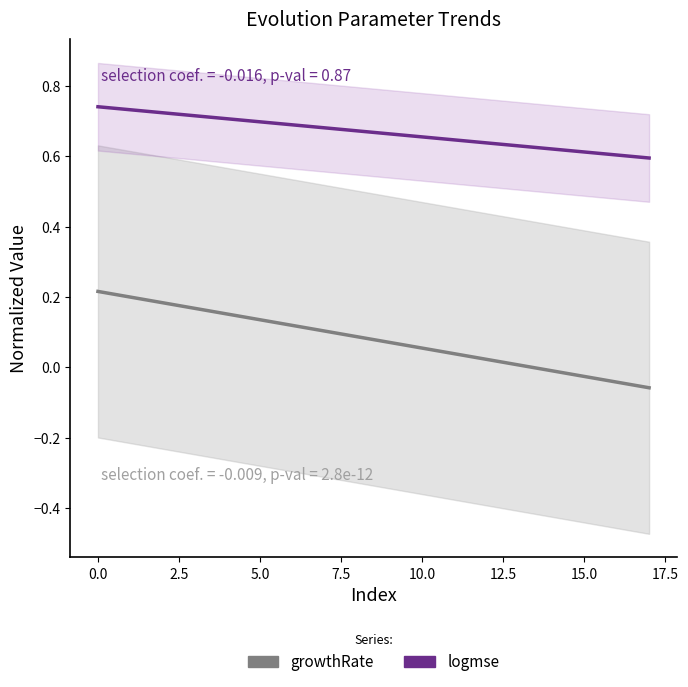

Which series has the widest spread of values?

growthRate